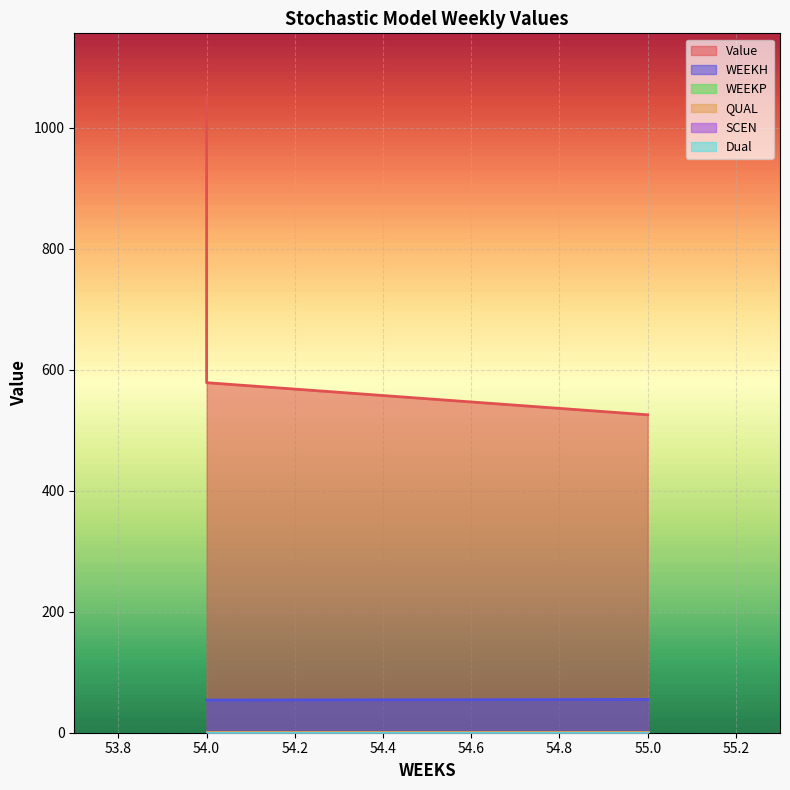

Which series has the largest range (max minus min)?

Value